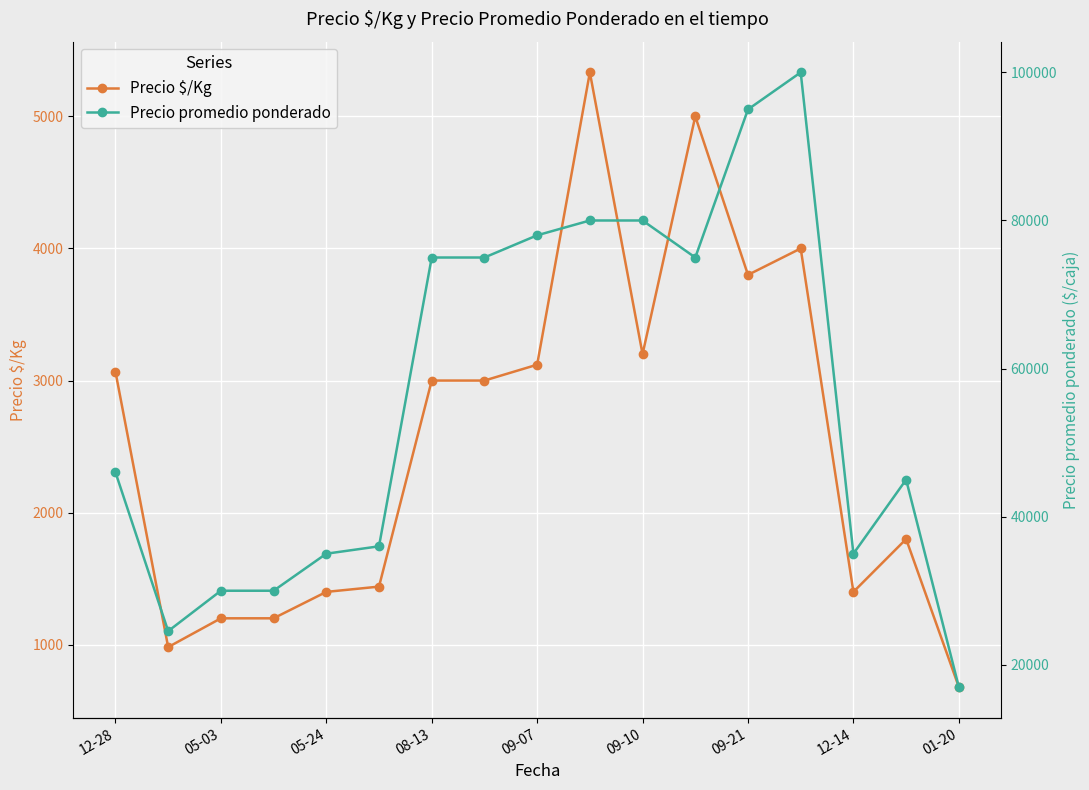

The value of Precio $/Kg at 12-28 is 3067. True or false?

True